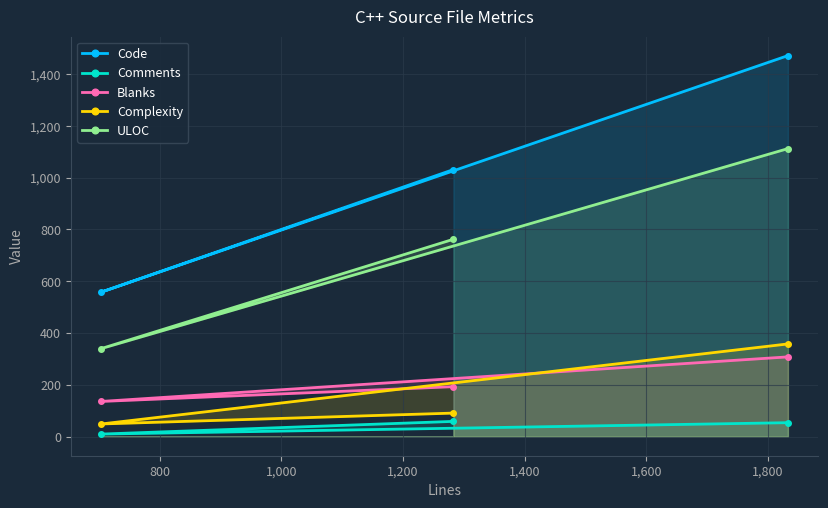

Rank the series by their maximum value, from highest to lowest.

Code, ULOC, Complexity, Blanks, Comments